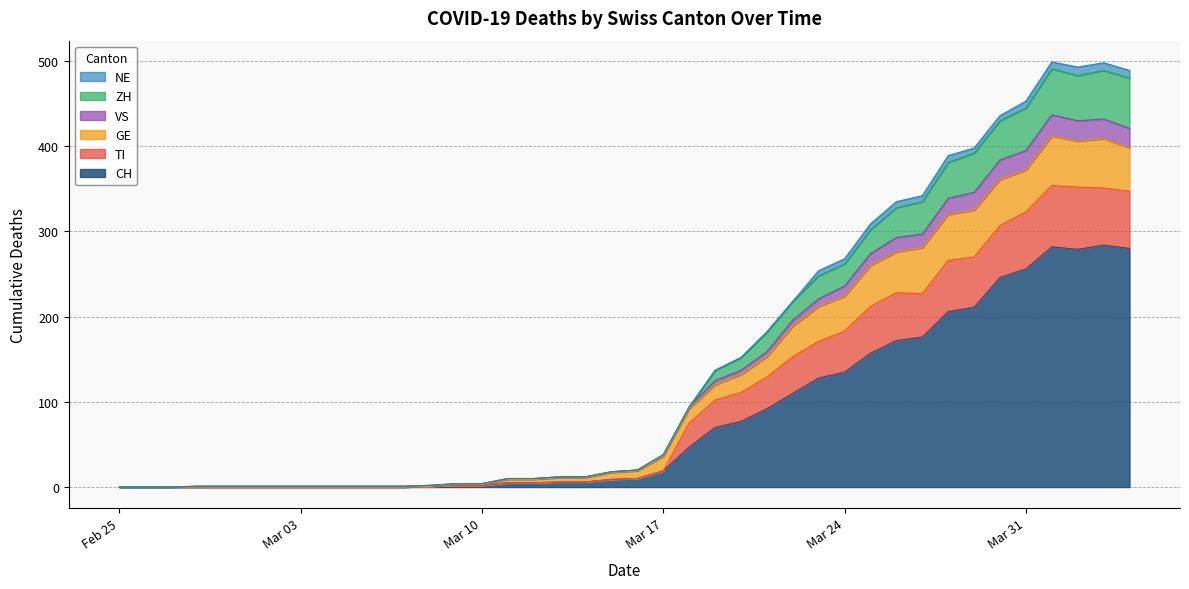

What is the highest value of the CH series?

284